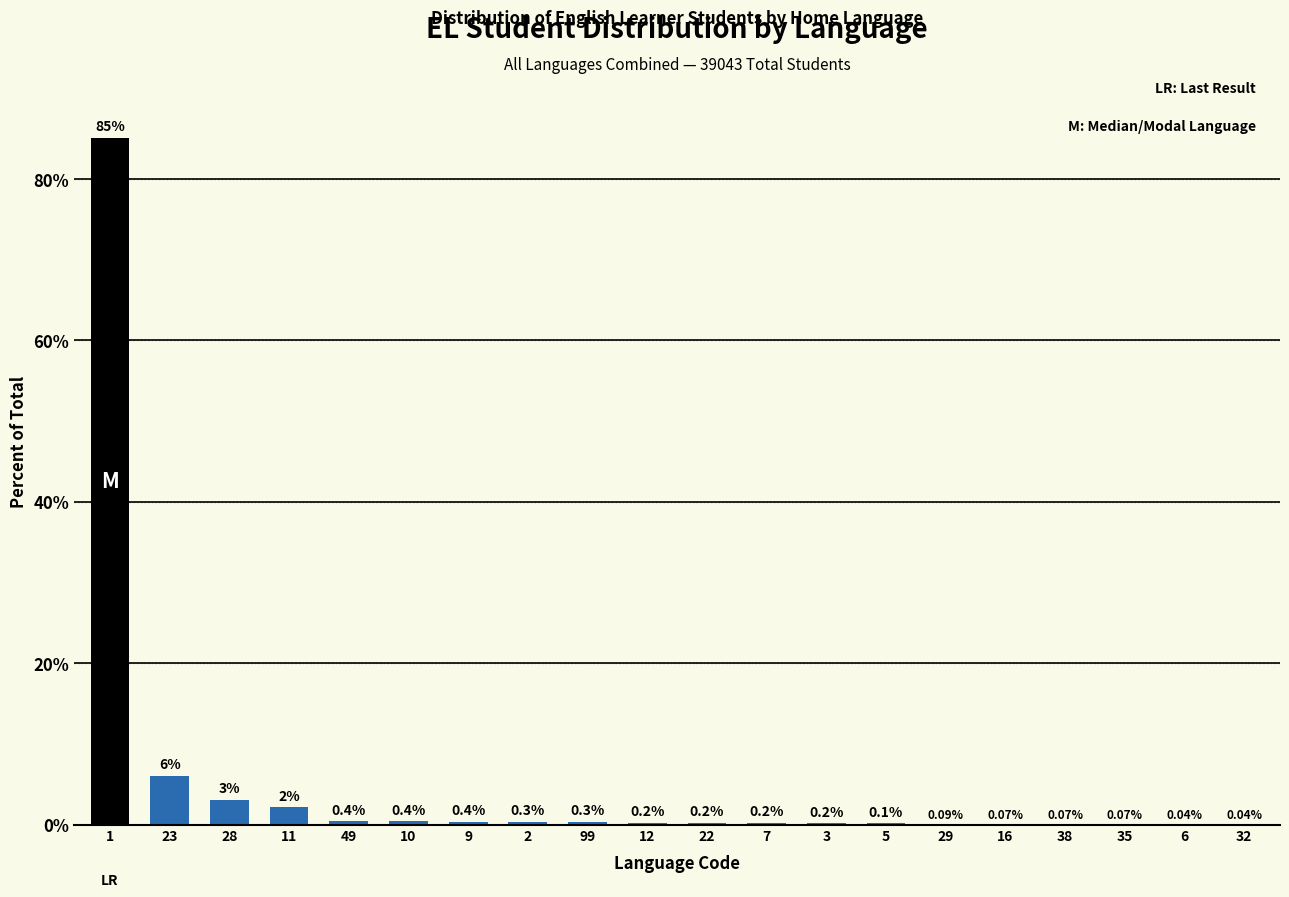

Between 49 and 99, which is larger?

49